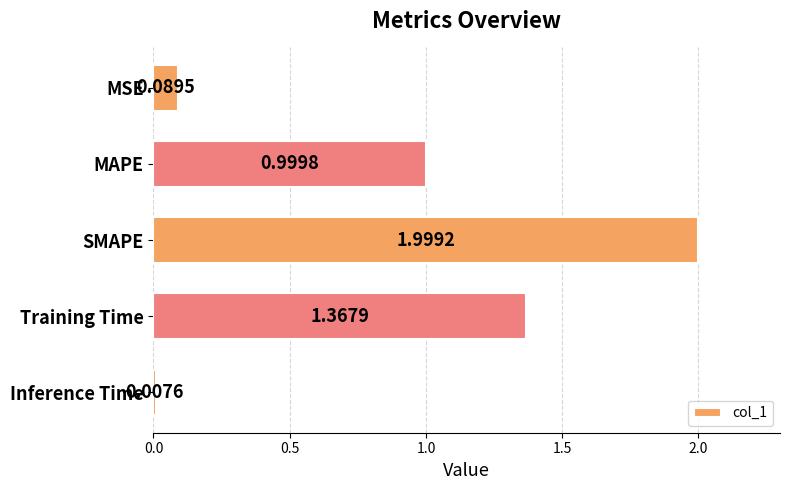

What is the average value?

0.9